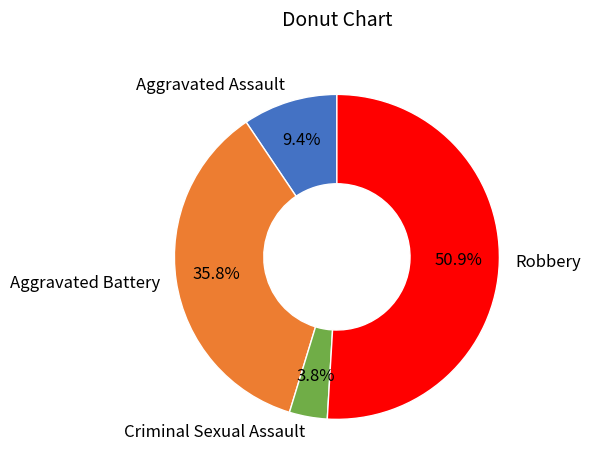

Which category has the biggest portion of the pie?

Robbery